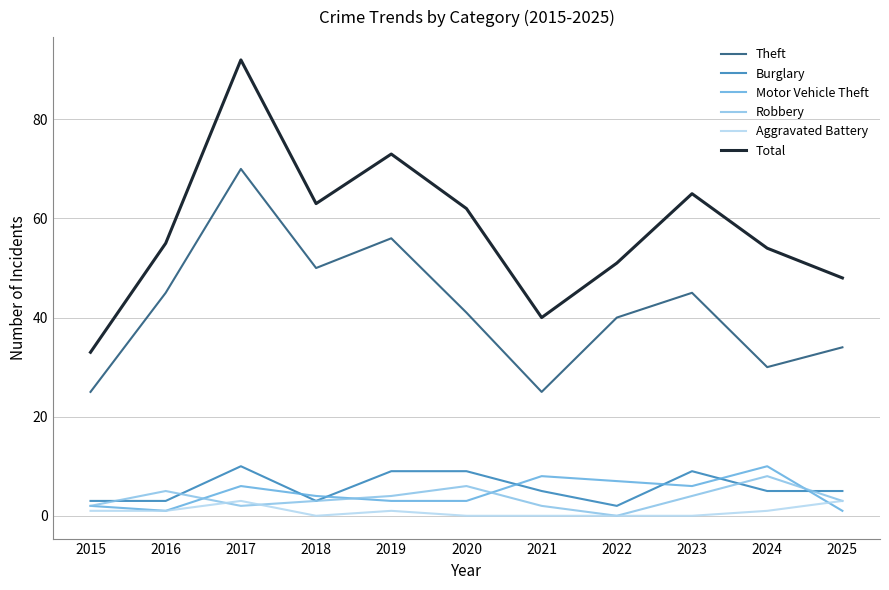

How many times do Motor Vehicle Theft and Burglary cross each other?

6